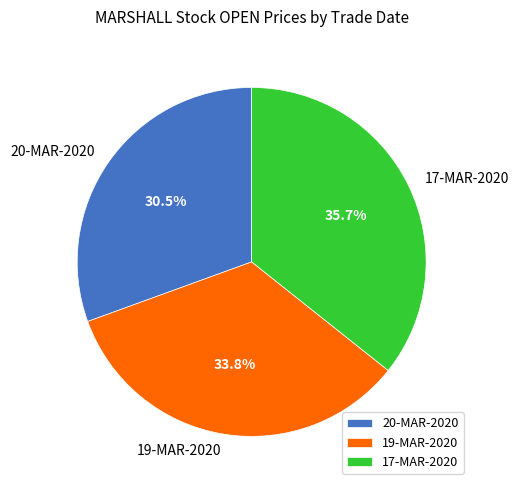

Which slice is the largest?

17-MAR-2020